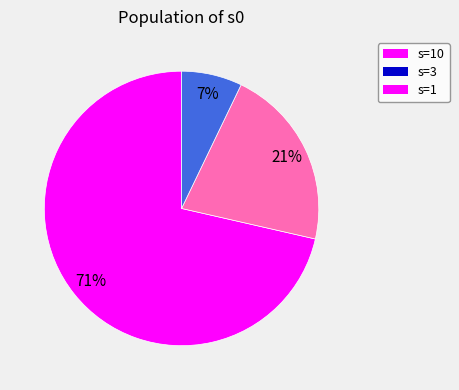

Is it true that s=3 is 21% of the pie?

True